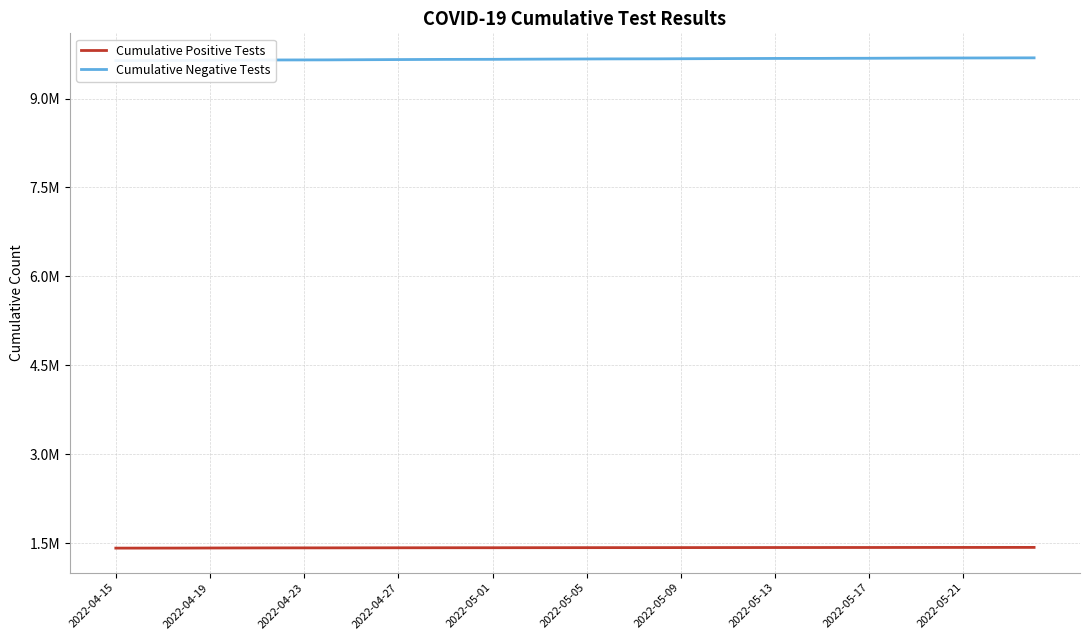

What is the average value of the Cumulative Negative Tests series?

9665999